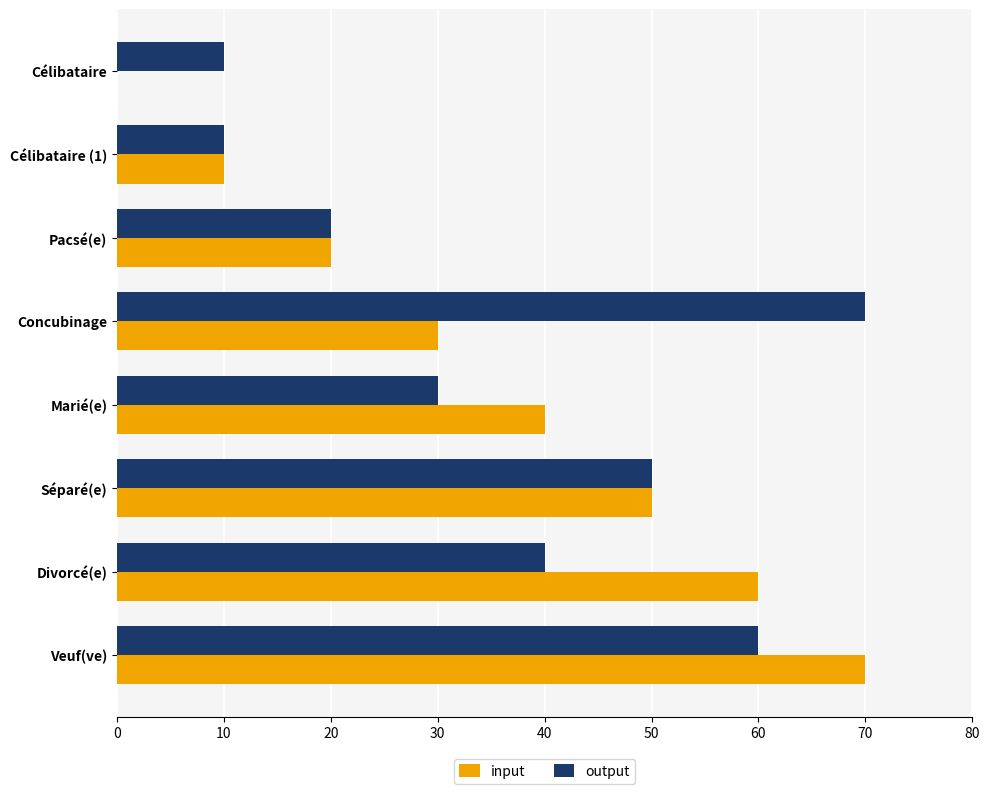

Count the number of categories in the chart.

8